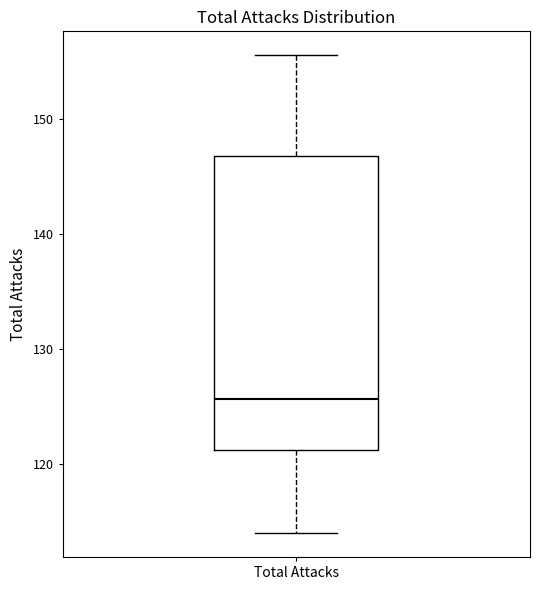

Where is the lower edge of the box for Total Attacks on the y-axis? The values are not printed on the chart, so give them approximately, as read against the axis.

121